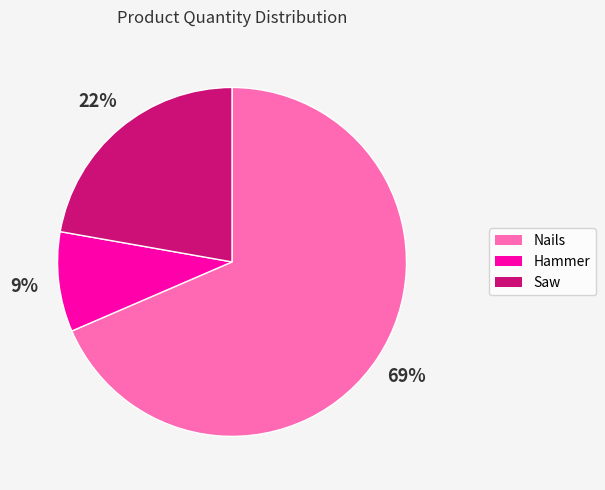

True or false: Saw accounts for 22% of the total.

True